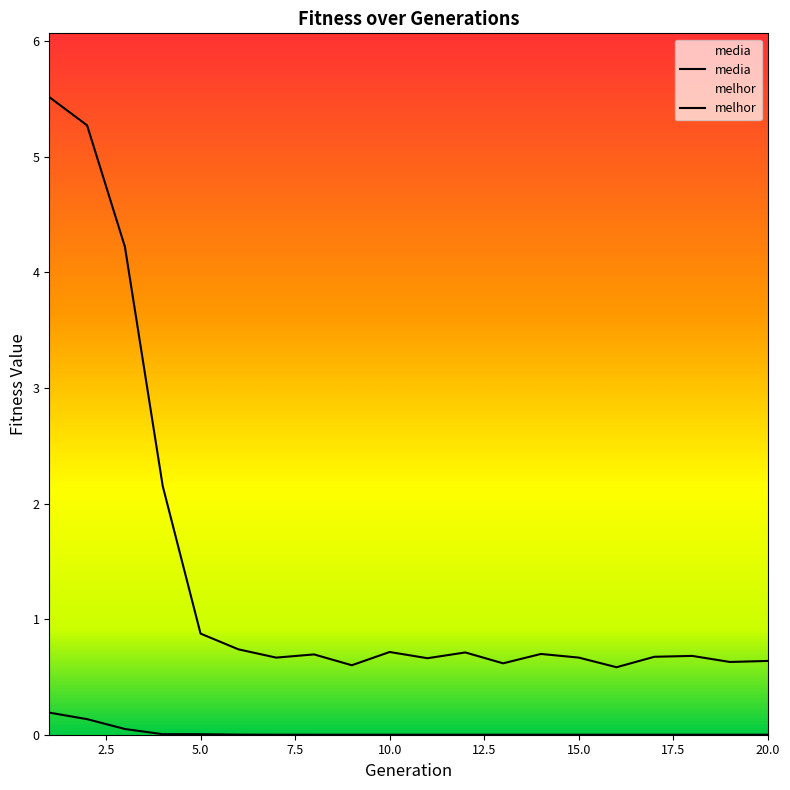

True or false: media and melhor cross at least once.

False